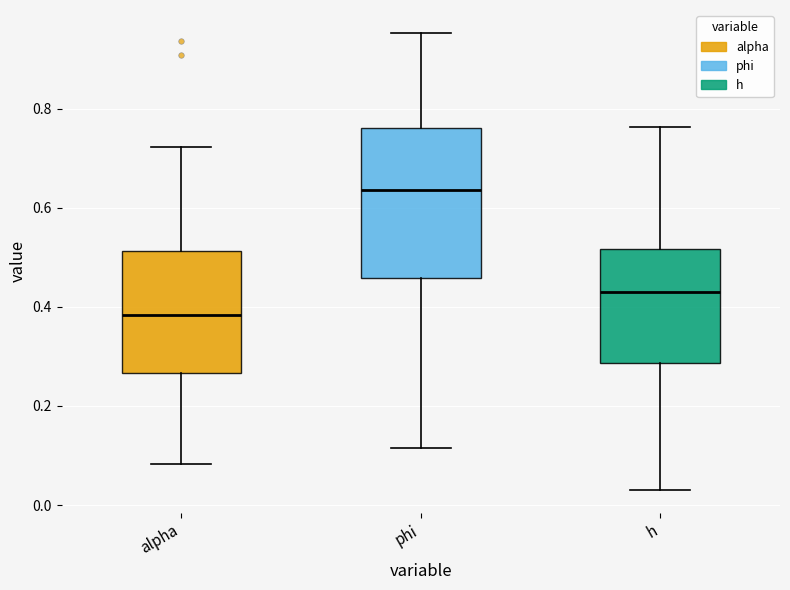

Reading left to right, transcribe this box plot: for each box, give where its median line is, the range the box spans, and where its two whiskers end, as read against the y-axis. The values are not printed on the chart, so give them approximately, as read against the axis.

alpha: median 0.38, box 0.26 to 0.52, whiskers 0.08 to 0.72
phi: median 0.64, box 0.46 to 0.76, whiskers 0.12 to 0.96
h: median 0.44, box 0.28 to 0.52, whiskers 0.04 to 0.76